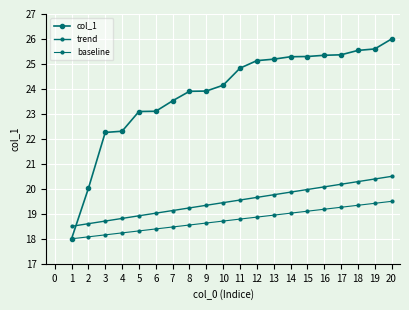

True or false: col_1 has more than 2 points higher than both neighbors.

False